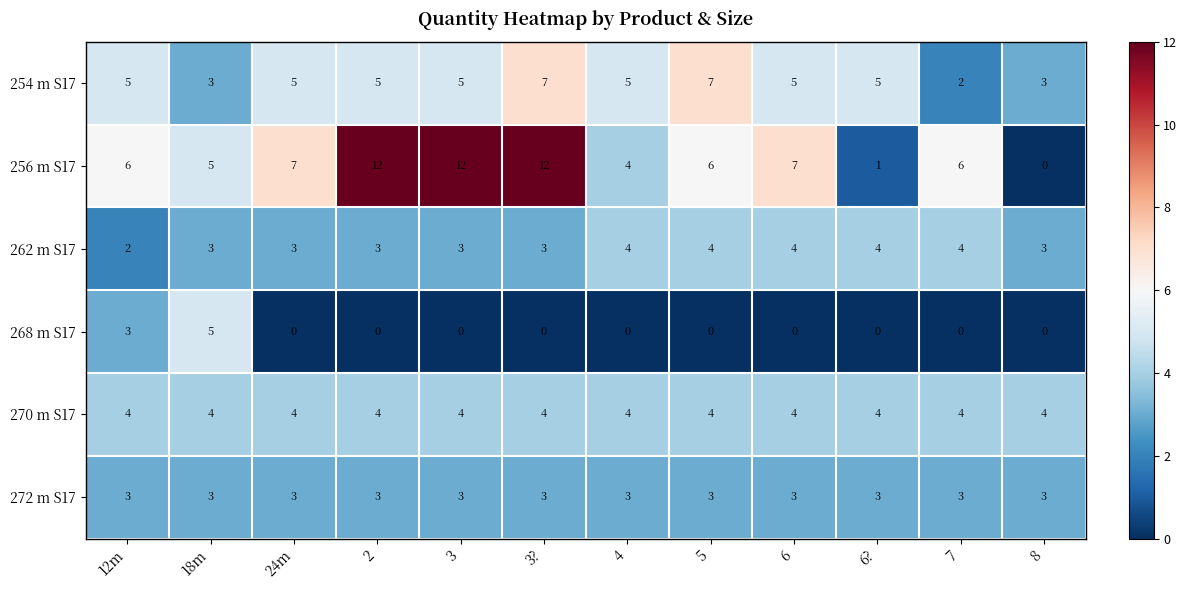

What is the maximum value for 256 m S17?

12